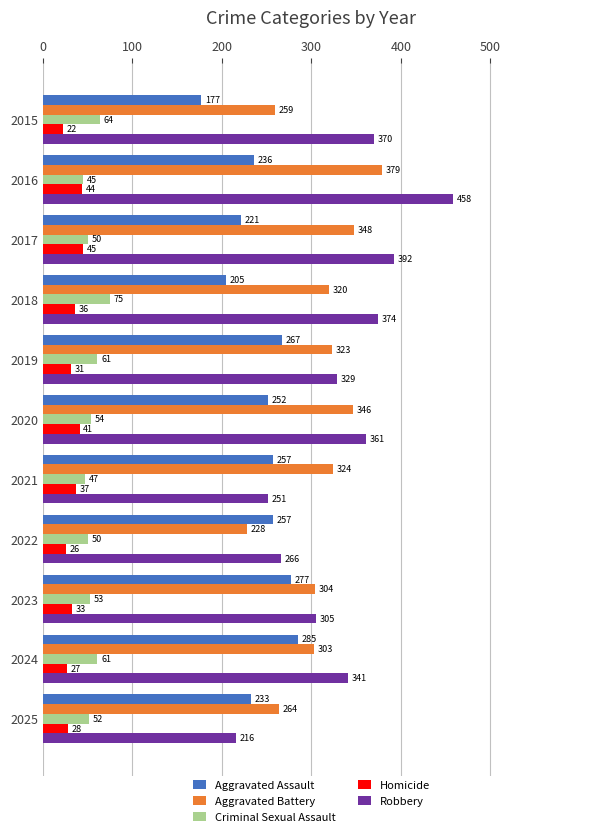

At which category is the sum across all series the highest?

2016